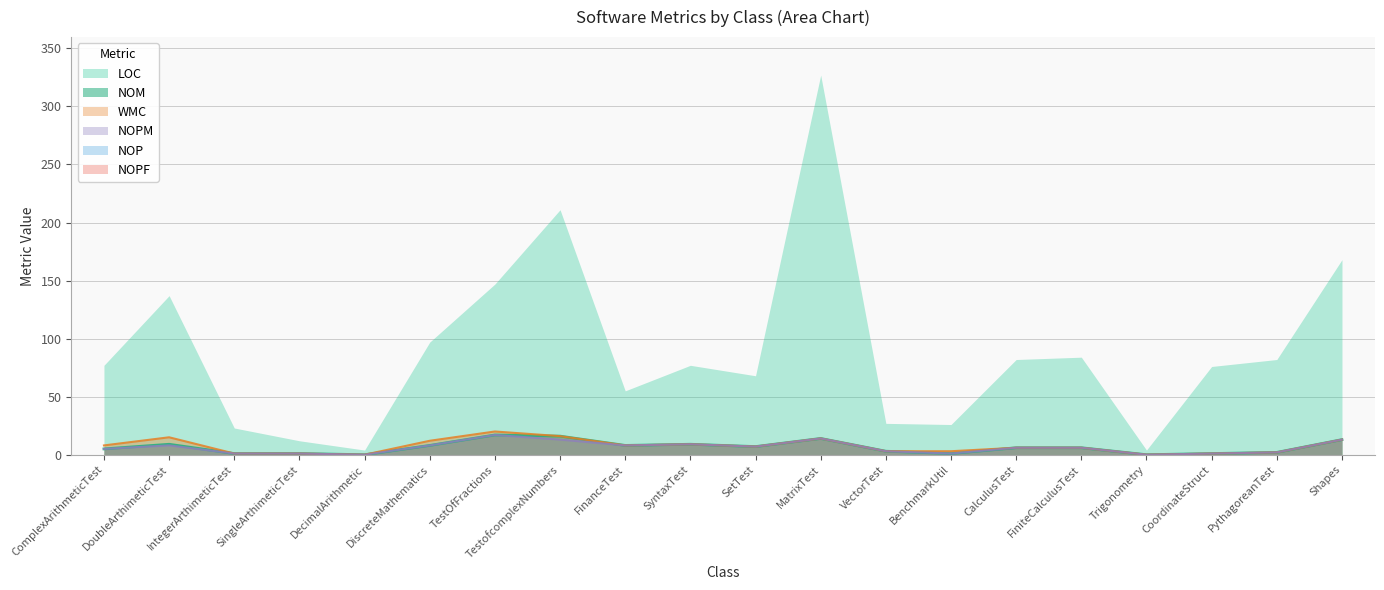

The value of NOM at BenchmarkUtil is 1. True or false?

True